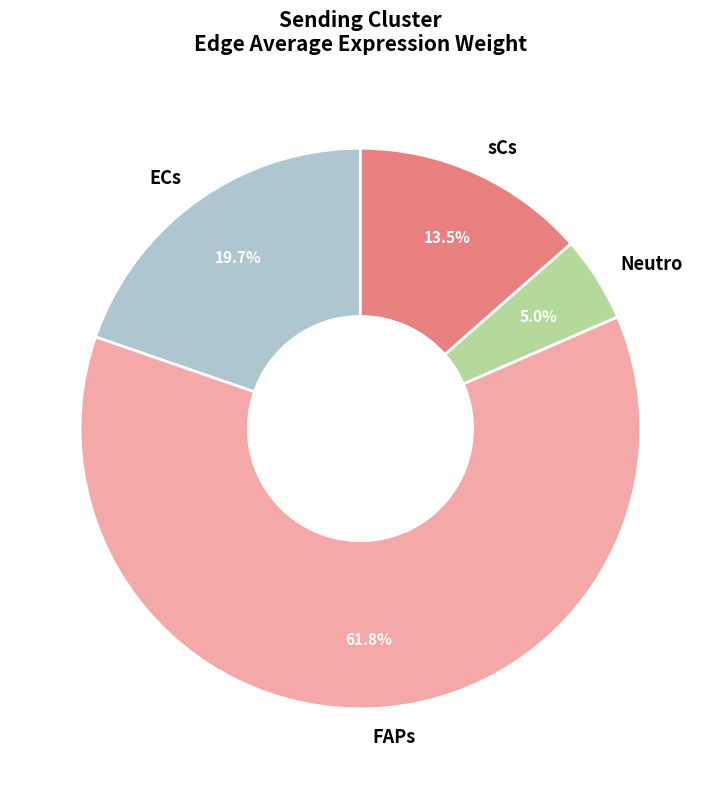

What portion of the pie excludes ECs?

80.3%